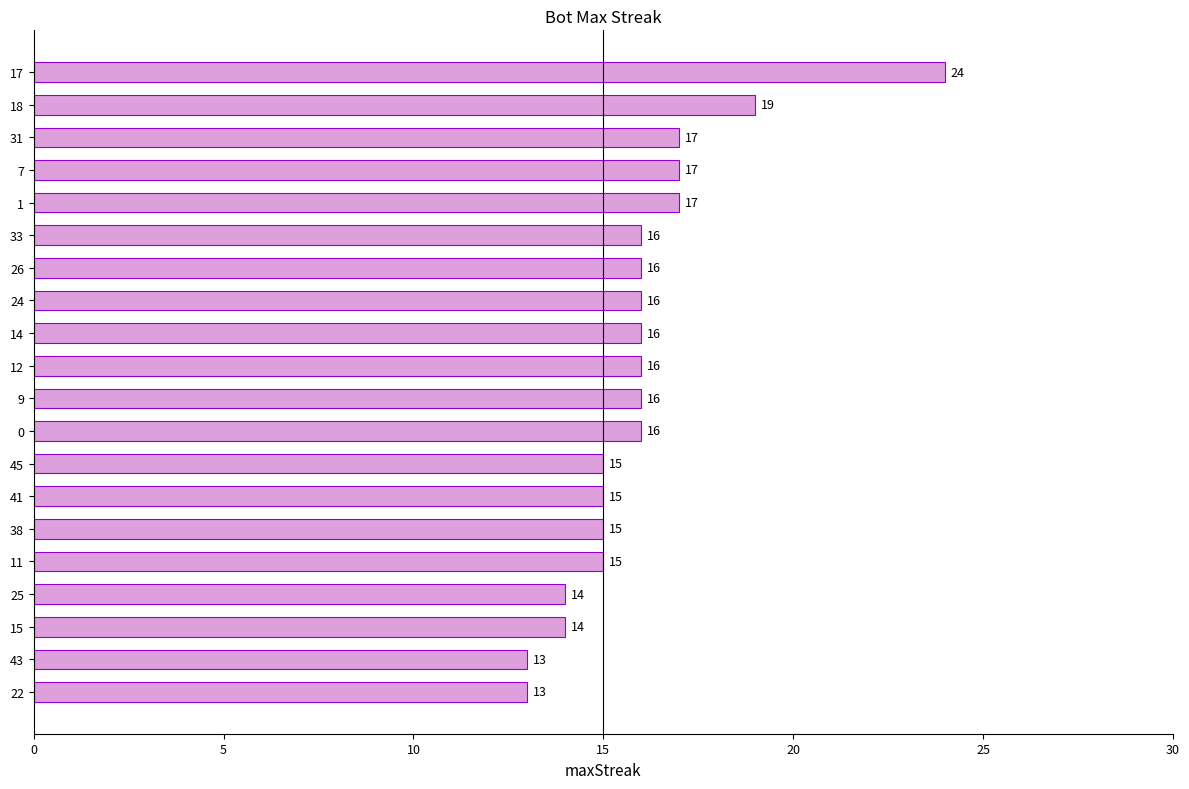

Between 18 and 38, which is larger?

18